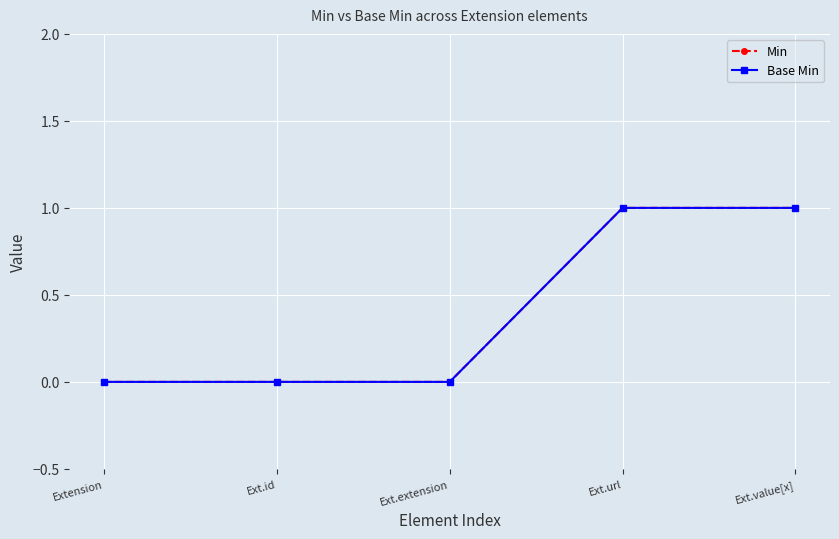

Count the number of data series in this chart.

2